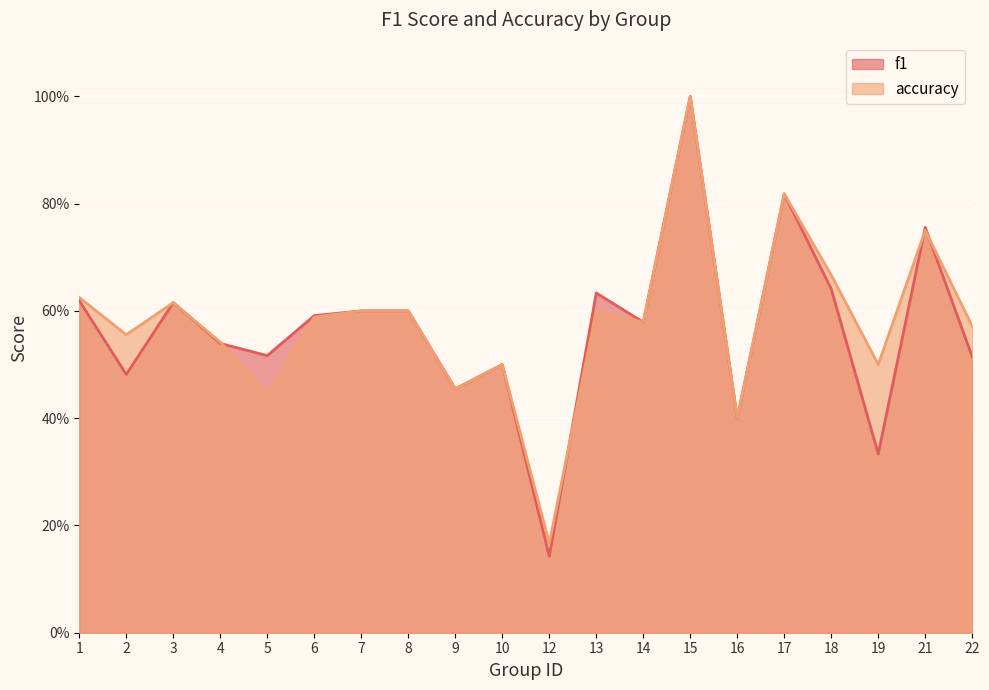

What is the value of the f1 point at the 6th from the left?

0.6